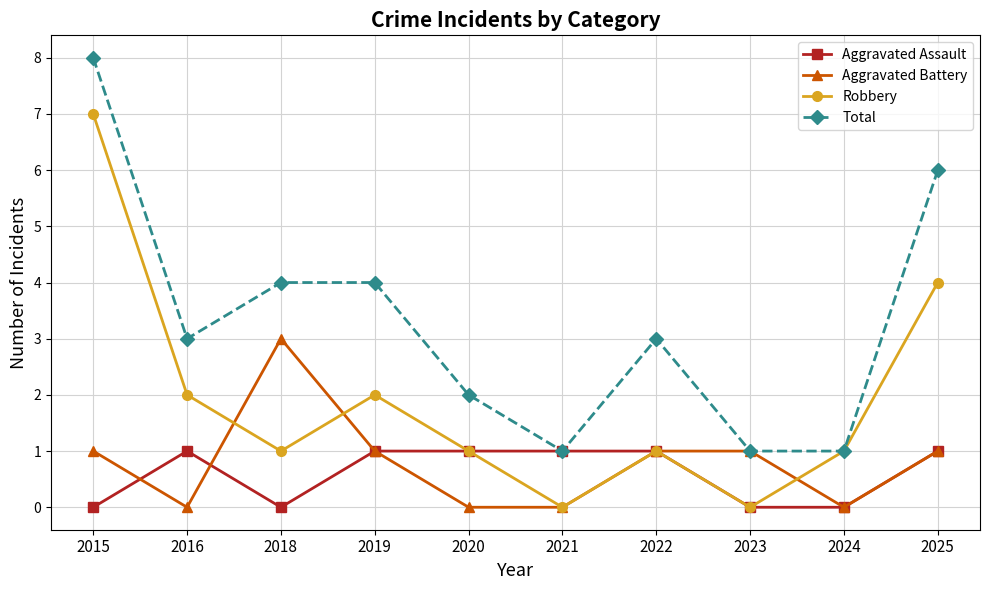

At which category is the sum across all series the highest?

2015